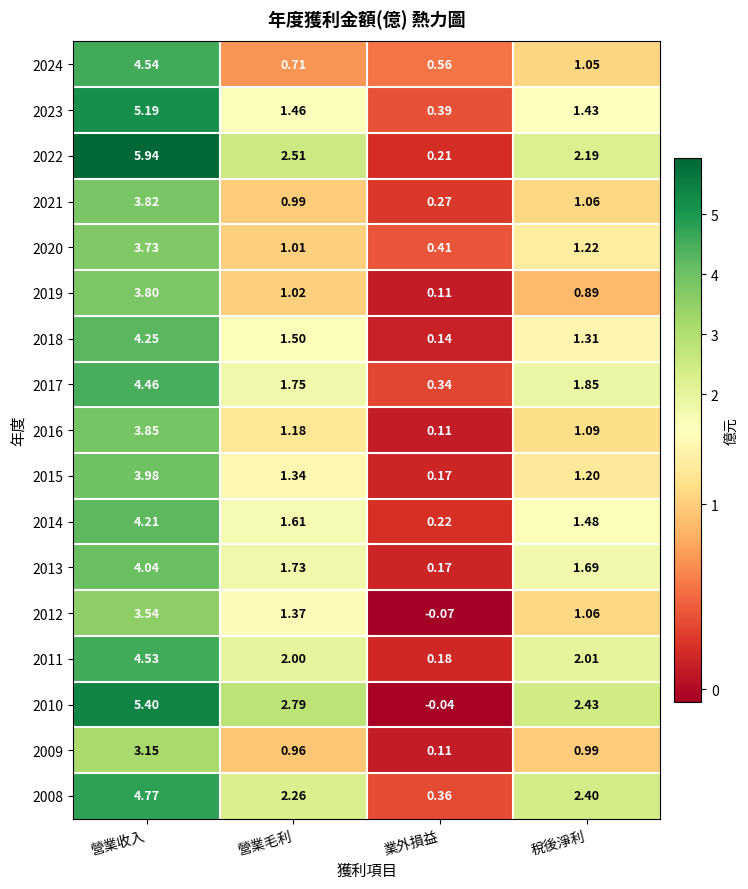

Which category has the highest value in the 2016 series?

營業收入